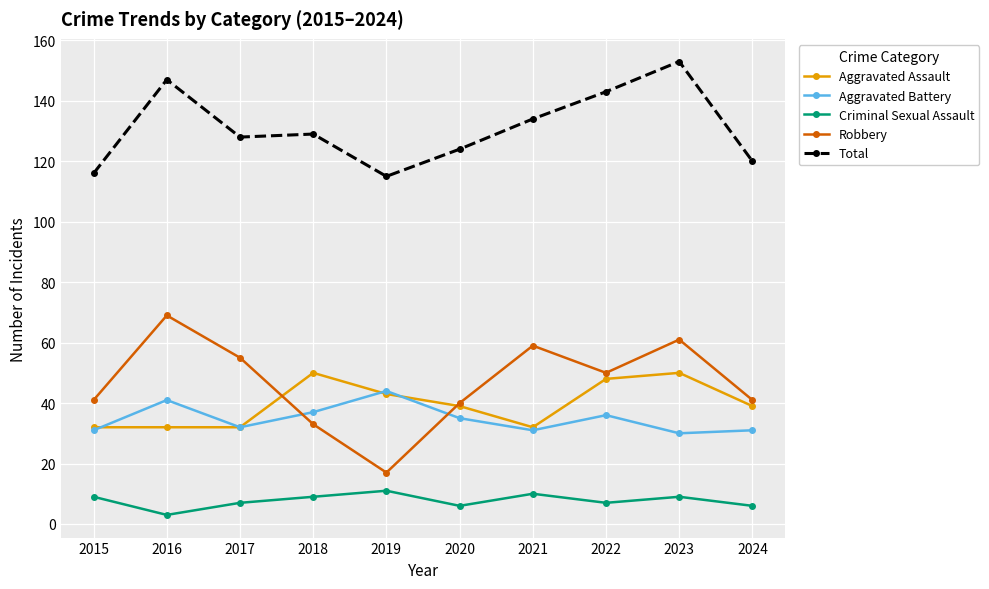

What is the value of the Total point at the 8th from the left?

143